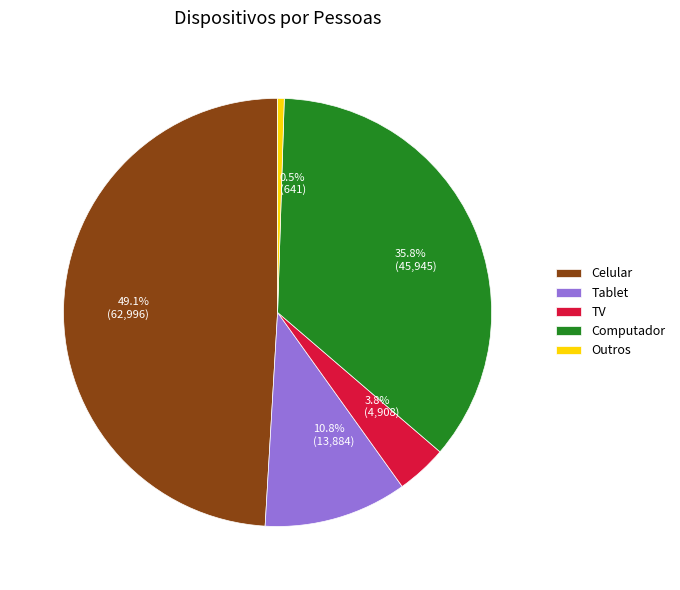

Does any single category account for the majority?

No